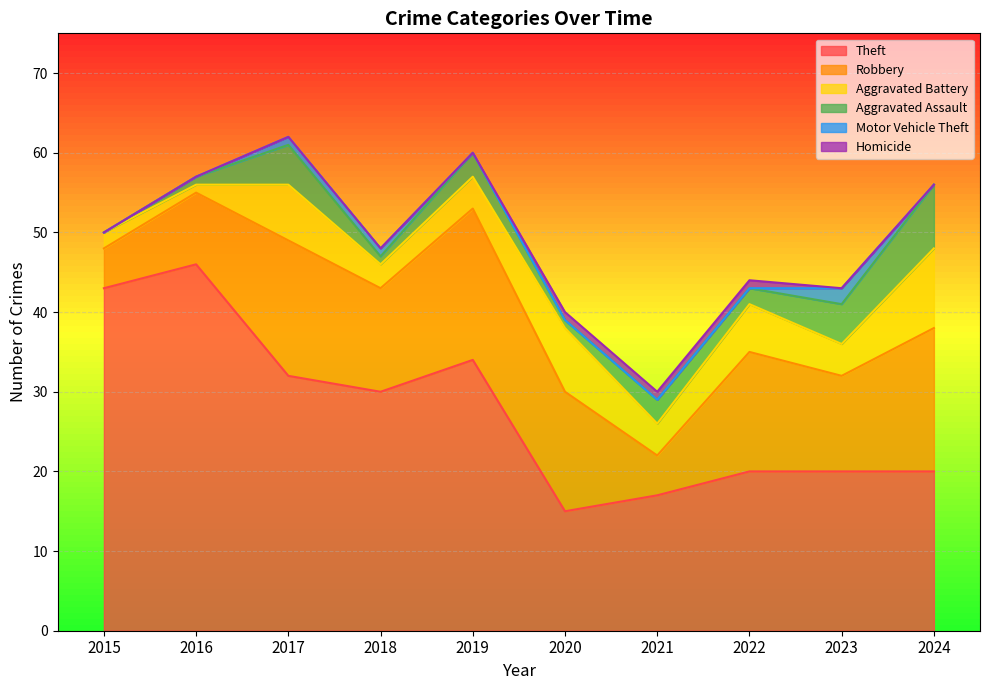

True or false: Theft and Robbery cross at least once.

False